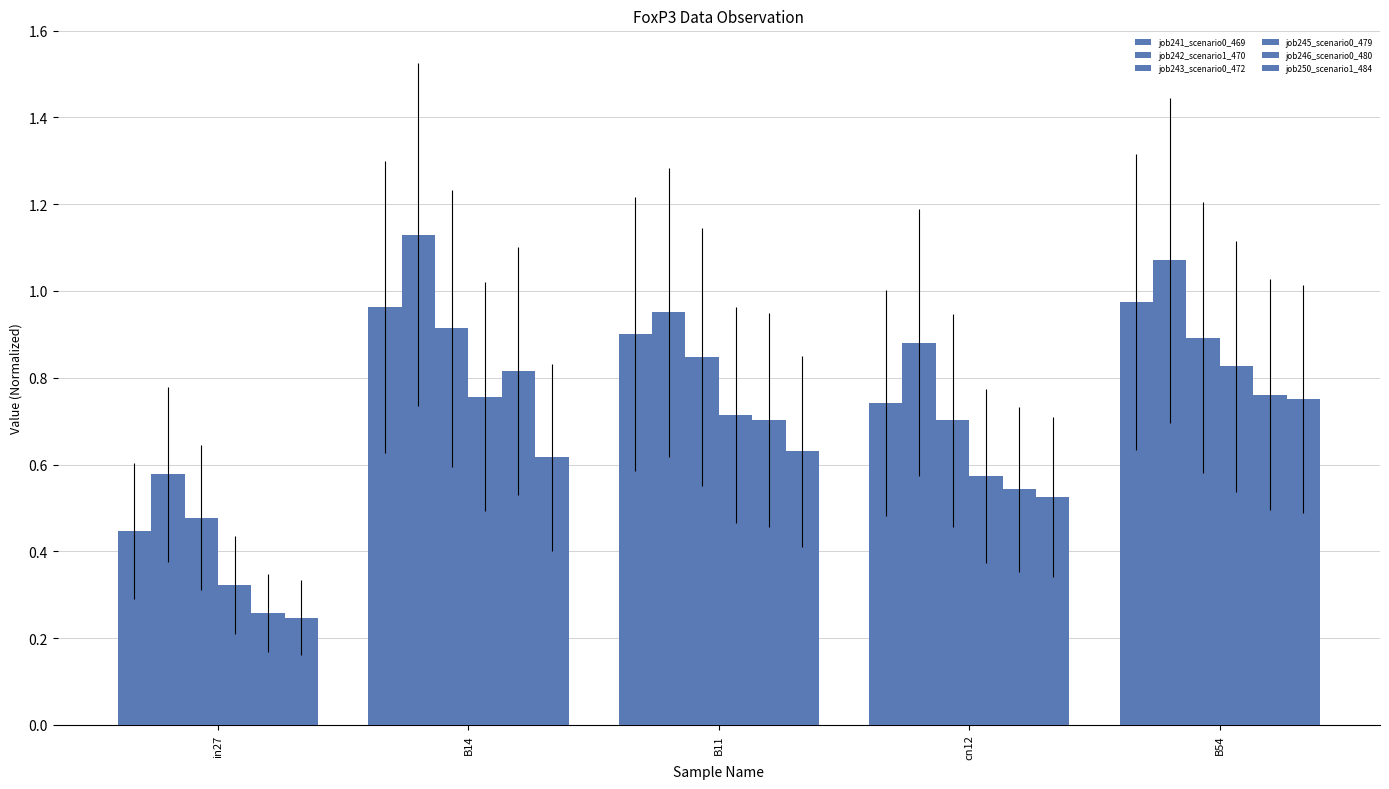

How many bars are there in each group?

6